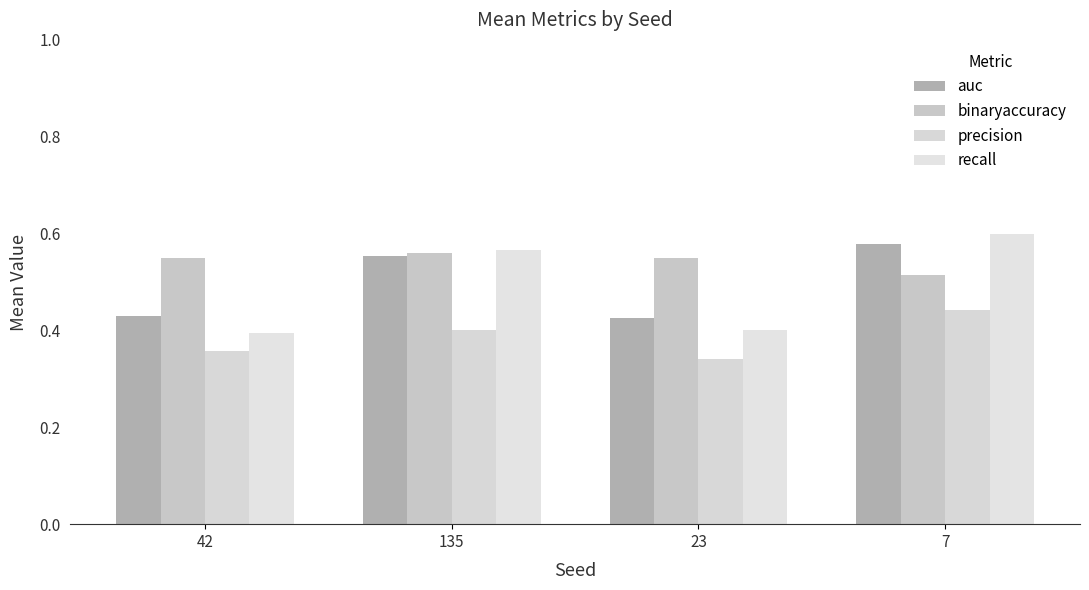

What is the minimum value for precision?

0.3